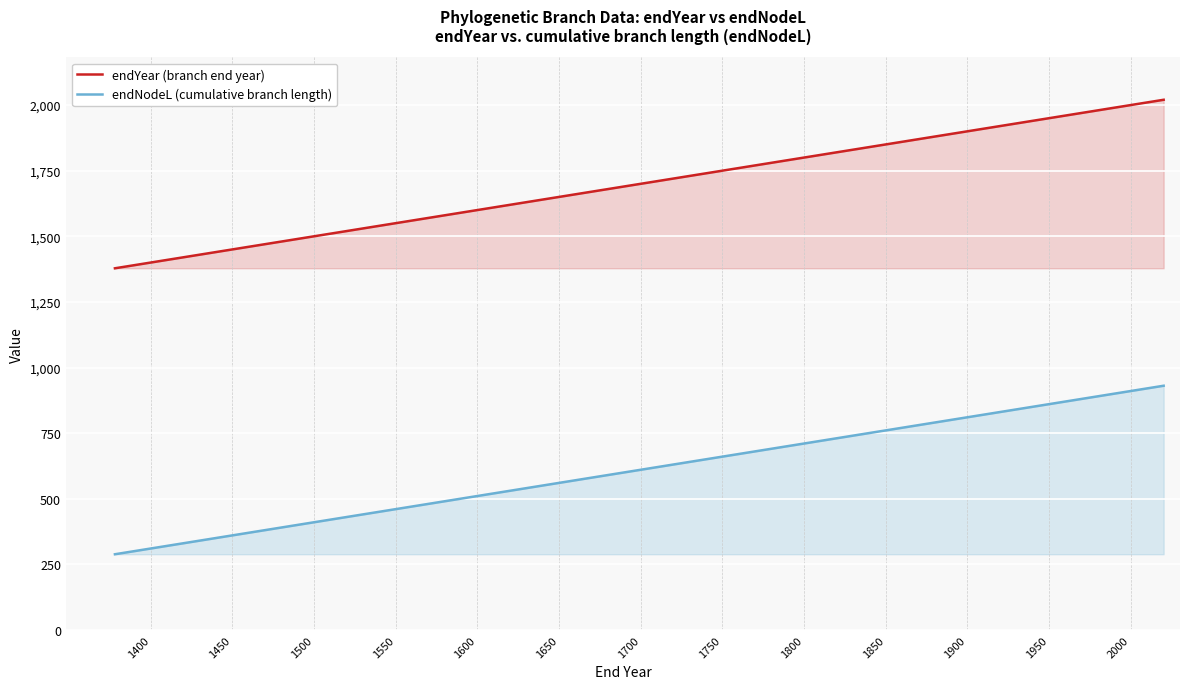

What is the value of the endNodeL (cumulative branch length) point at the 37th from the left?

929.3